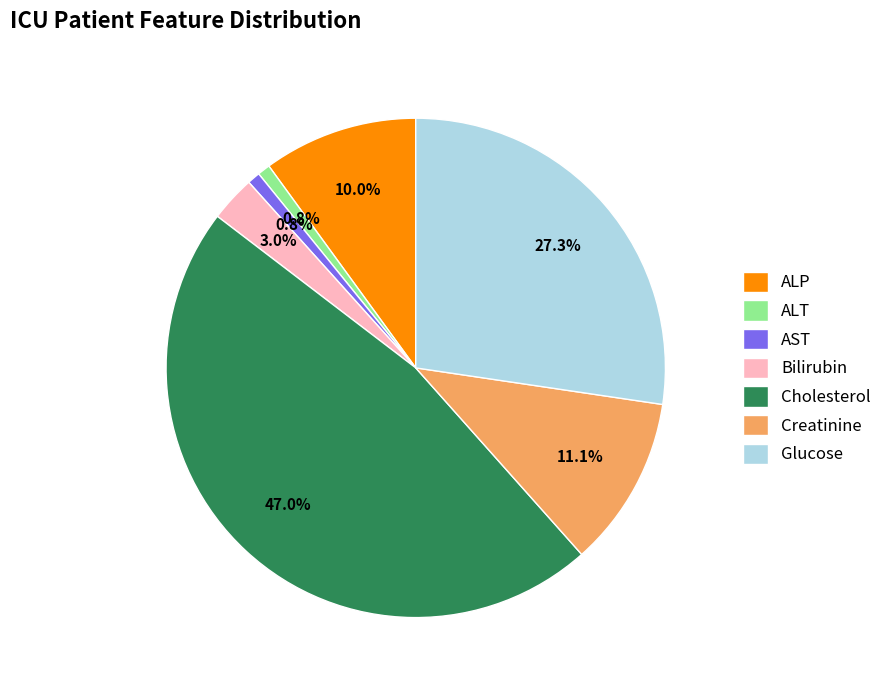

What is the total percentage of ALP and ALT?

10.8%